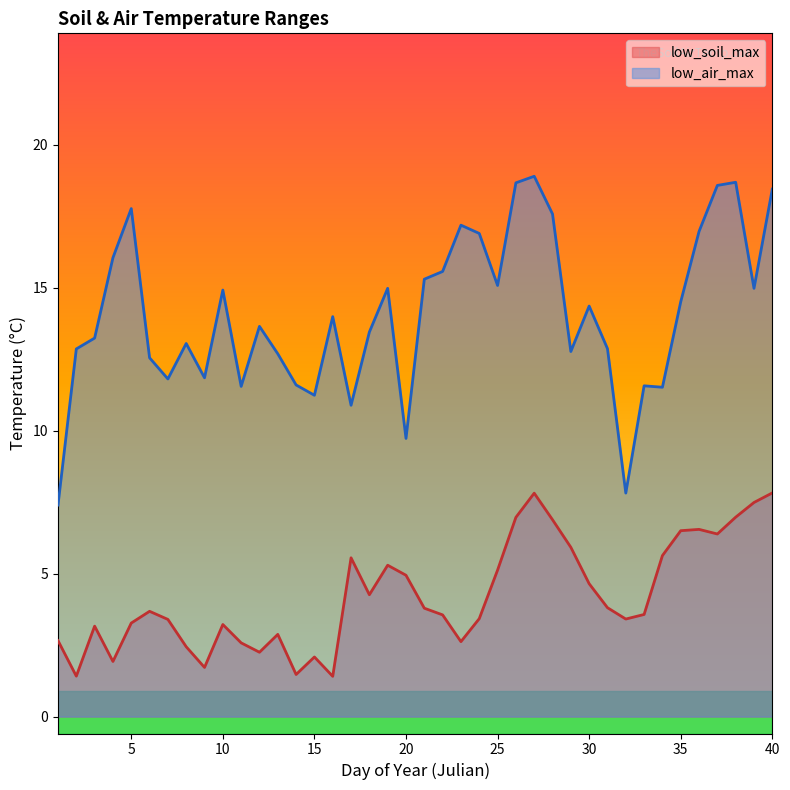

How many distinct data groups are displayed?

2